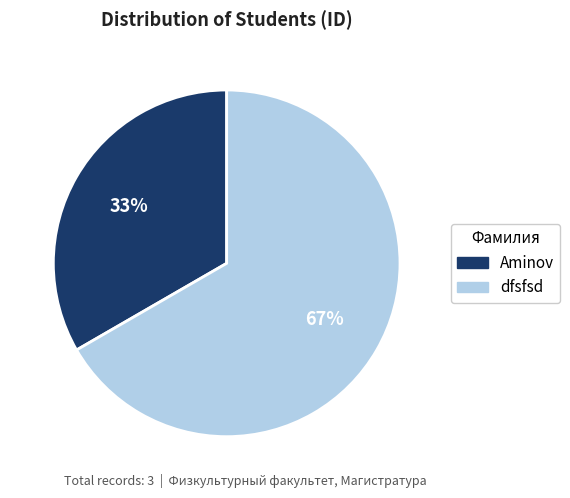

To the nearest percent, what is the combined percentage of dfsfsd and Aminov?

100%